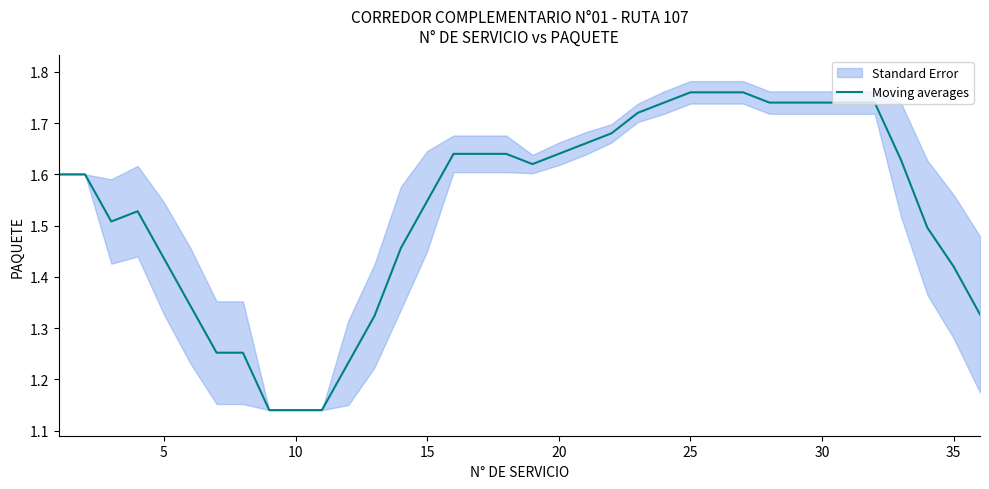

How many interior local valleys (lower than both neighbors) does the data have?

4